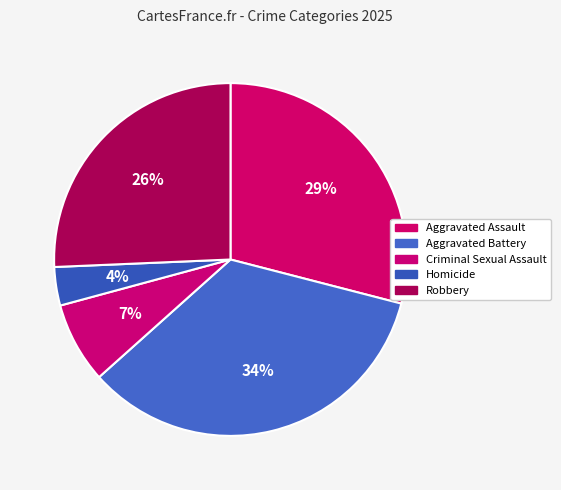

How many segments does this pie chart have?

5